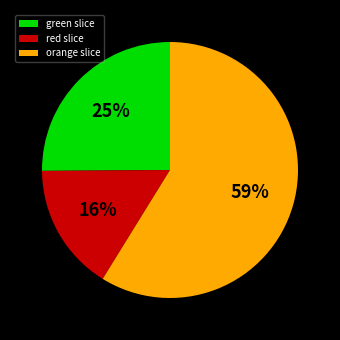

Which slice is the largest?

orange slice